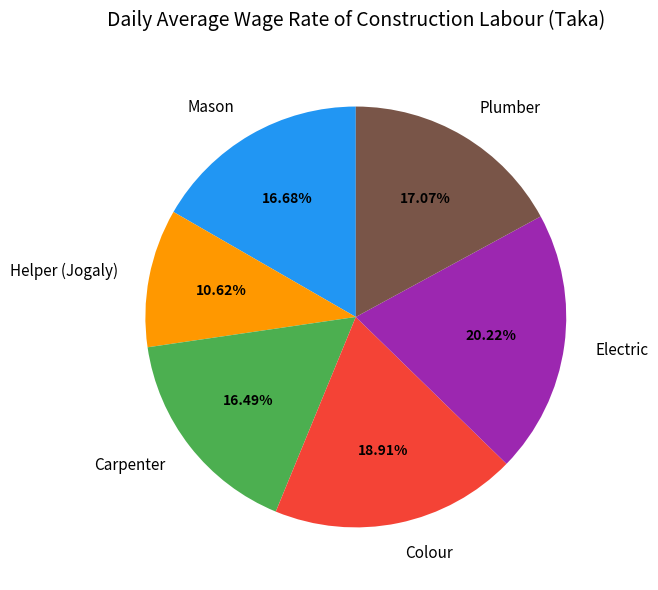

Which slice is the smallest?

Helper (Jogaly)